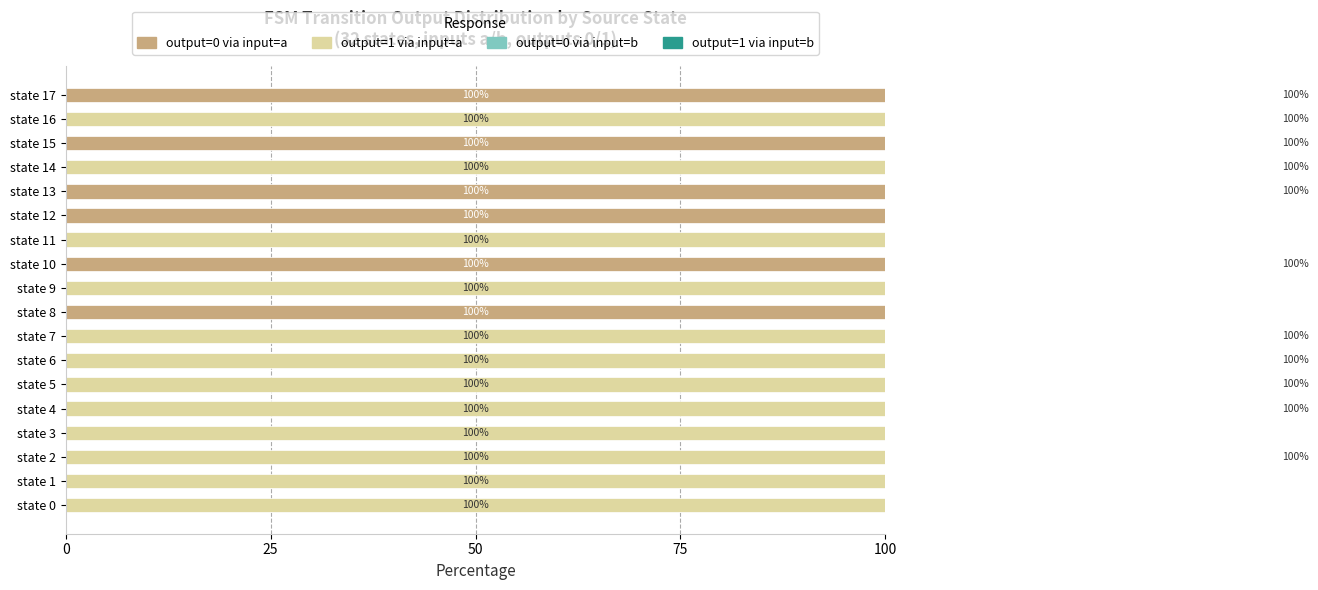

How many bars are there in total?

72